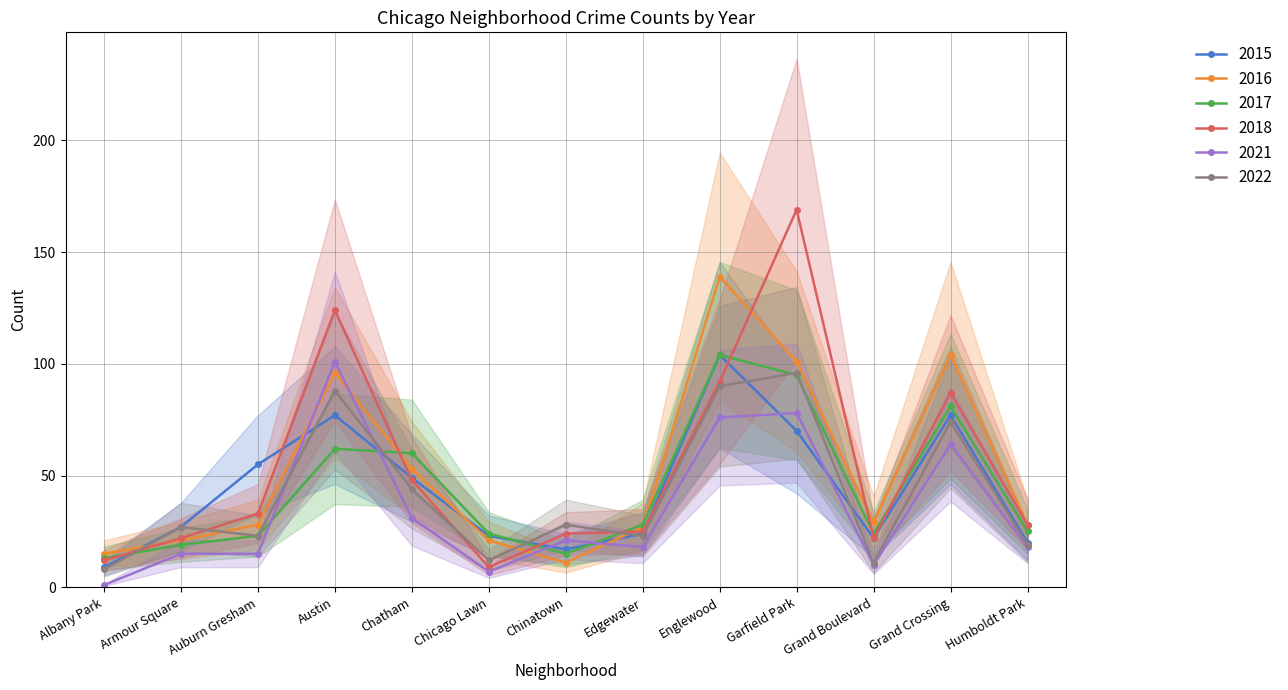

True or false: 2018 has a value of 48 at Chatham.

True